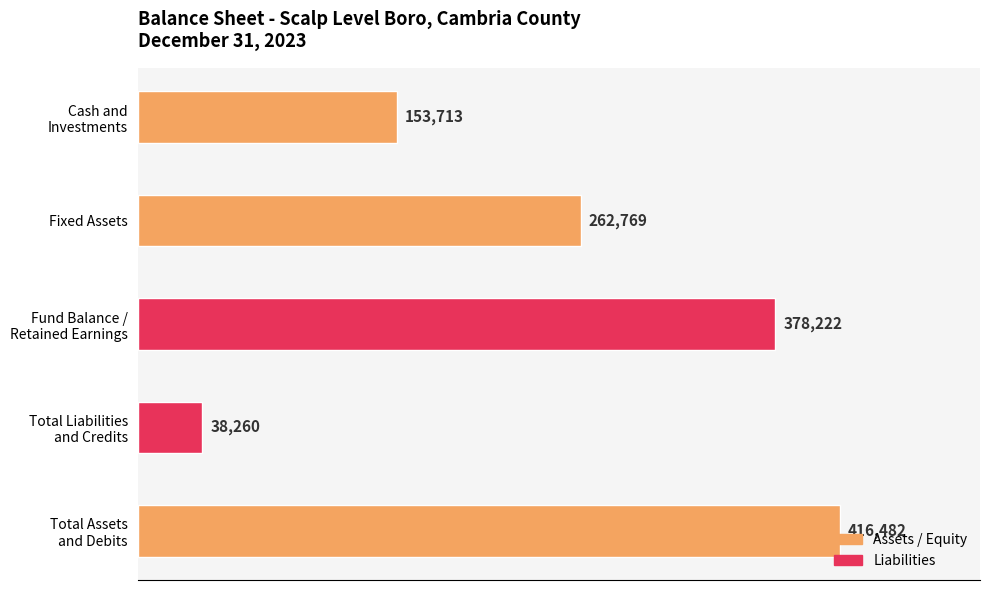

True or false: the data shows 262769 at Fixed Assets.

True